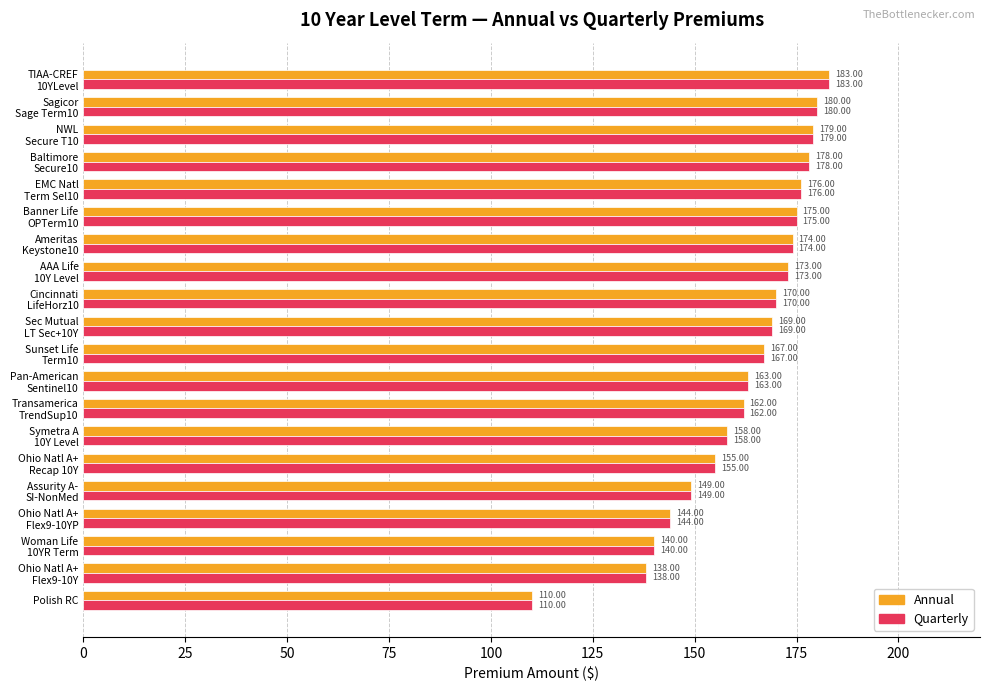

At how many categories does at least one series exceed 141?

17